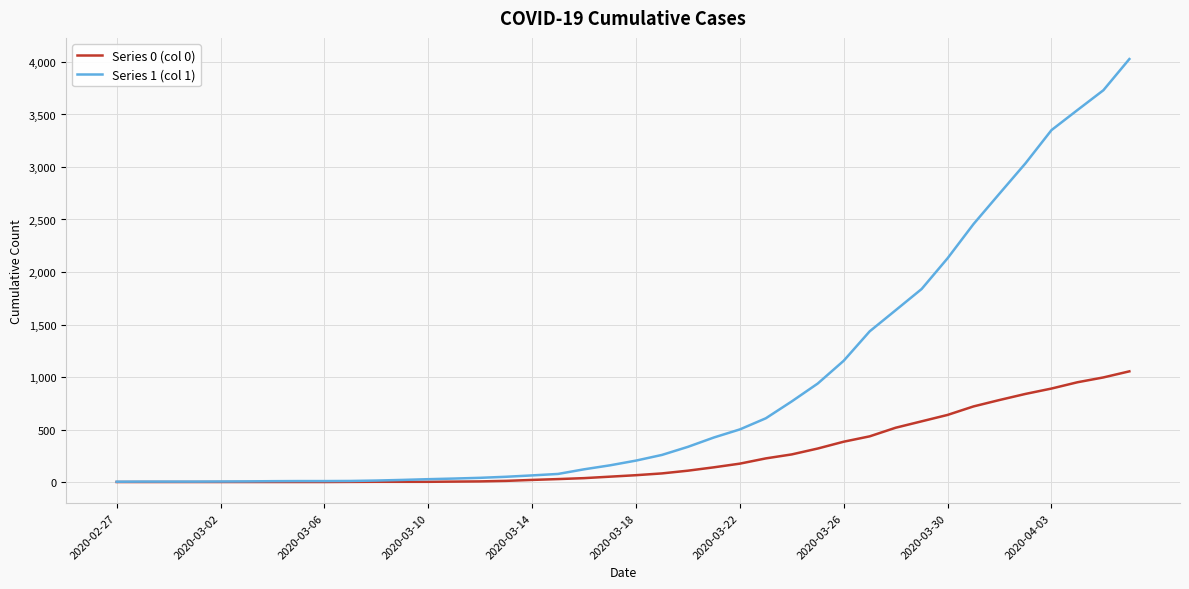

Rank the series by their maximum value, from highest to lowest.

Series 1 (col 1), Series 0 (col 0)